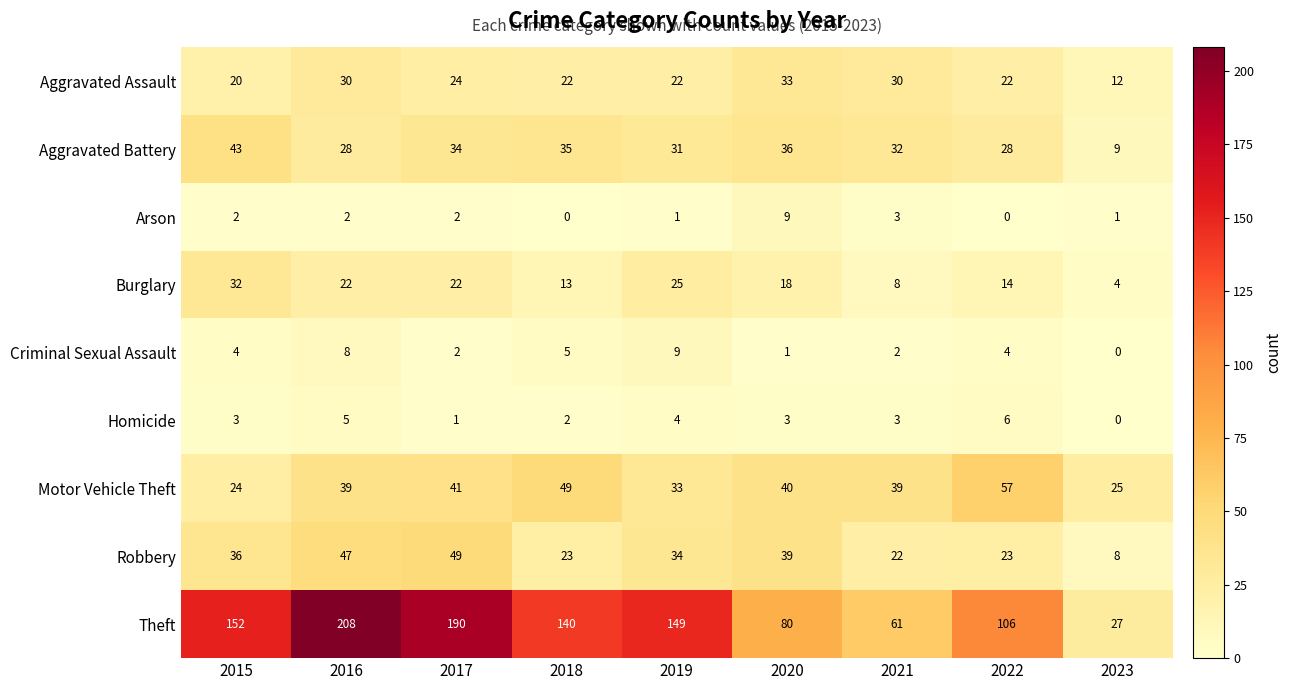

Between 2022 and 2023, which series saw the biggest shift?

Theft